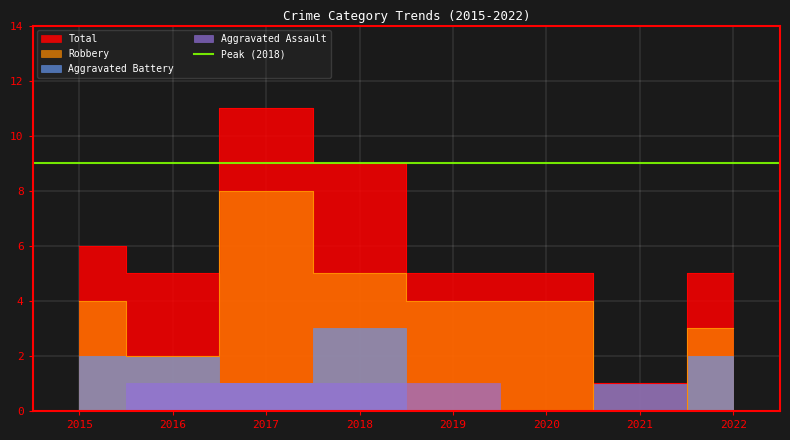

What is the sum of the Total values at 2021 and 2015?

7